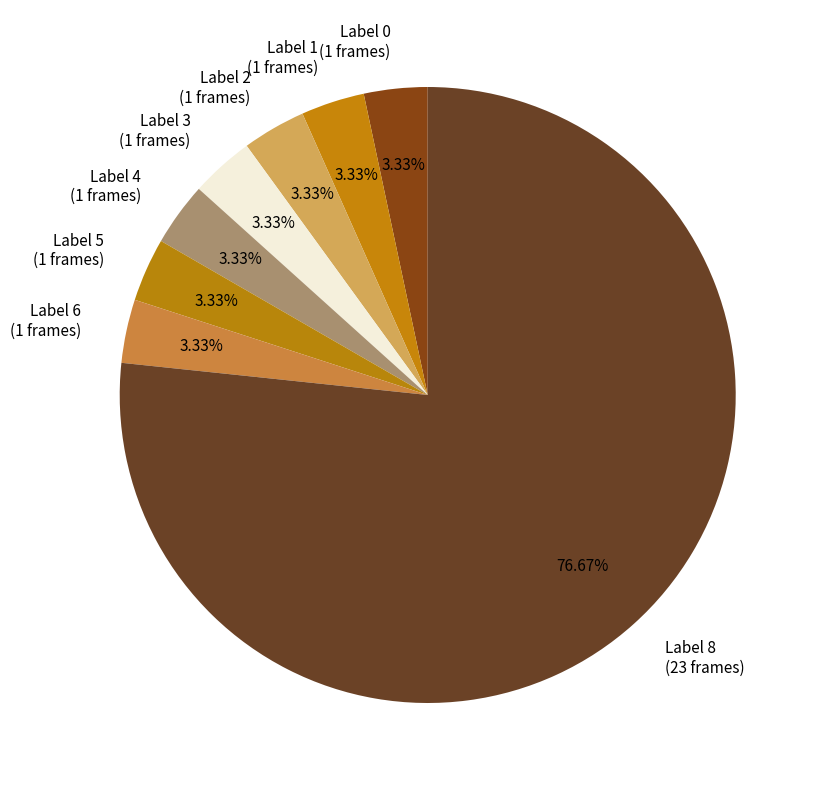

To the nearest percent, what is the difference between the largest and smallest slice percentages?

73%